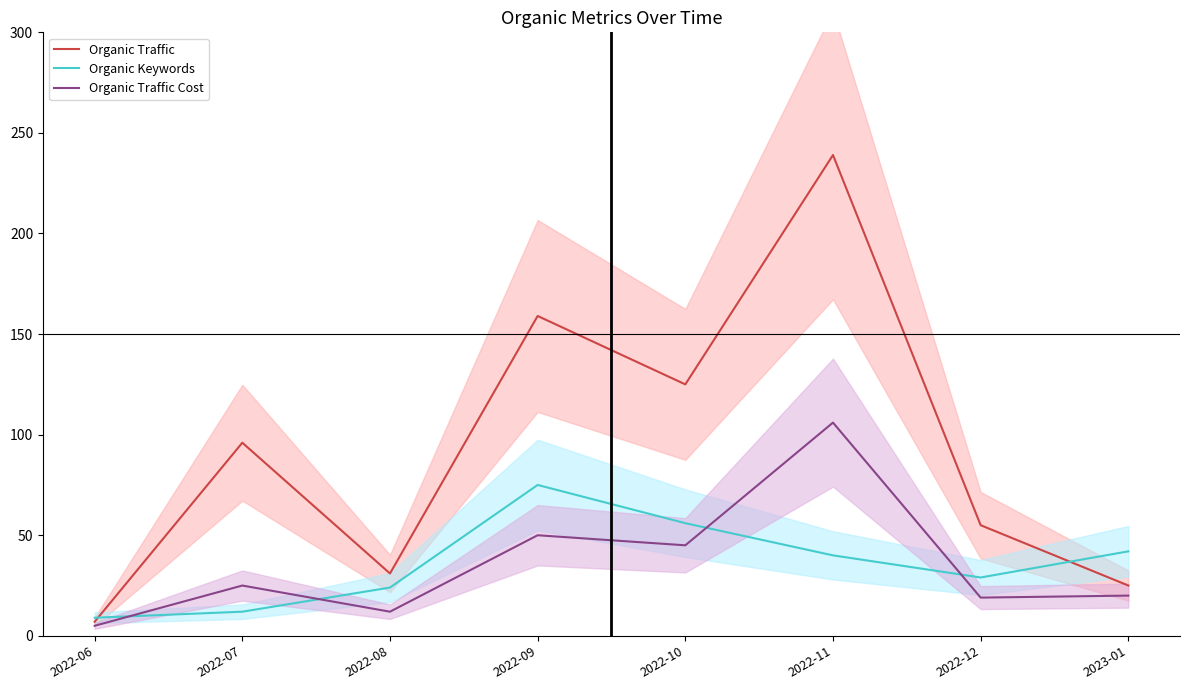

Is this an area chart (filled region under the line)?

No